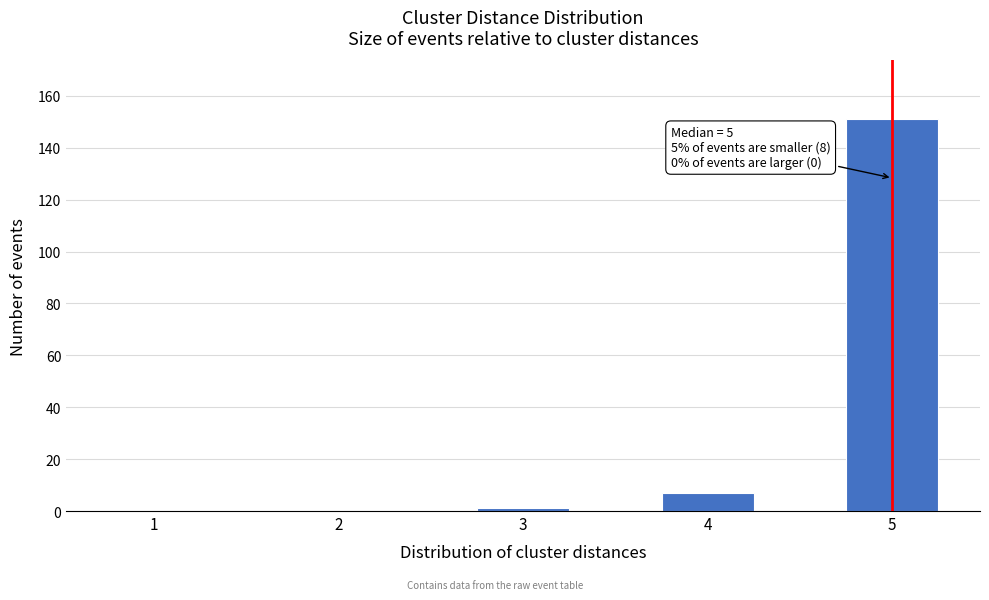

Reading right to left, what are all the values shown in this chart?

5=151	4=7	3=1	2=0	1=0